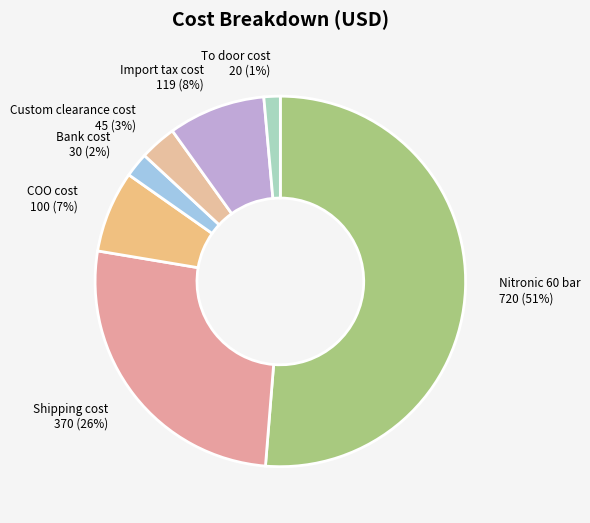

Count the number of slices in the pie.

7